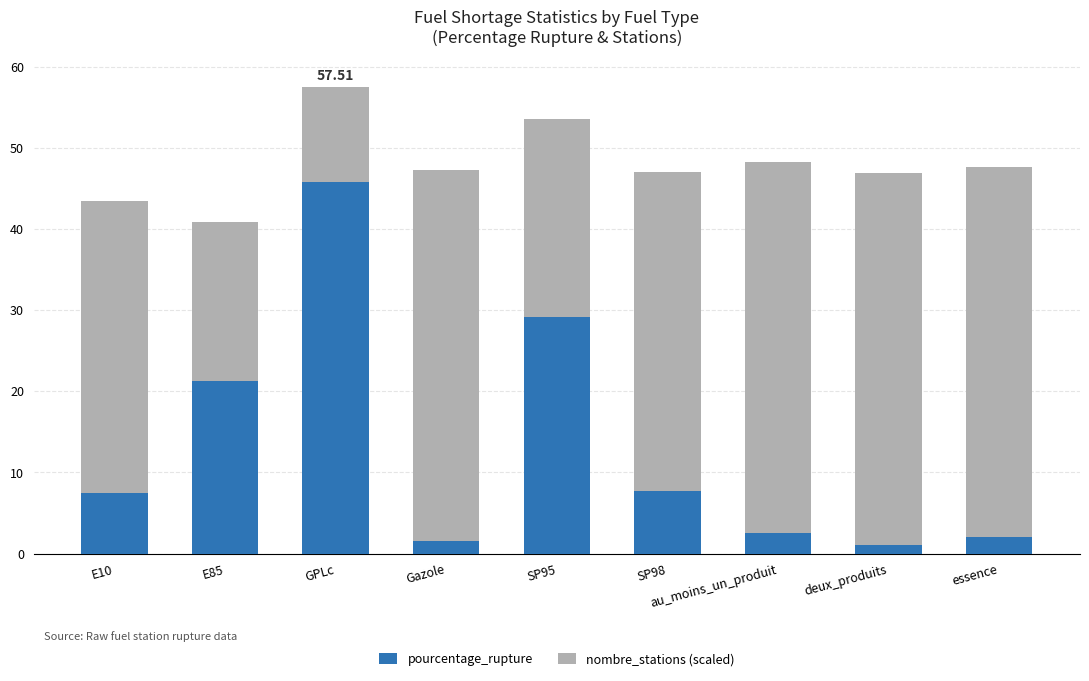

How many values in the pourcentage_rupture series are below 7?

4